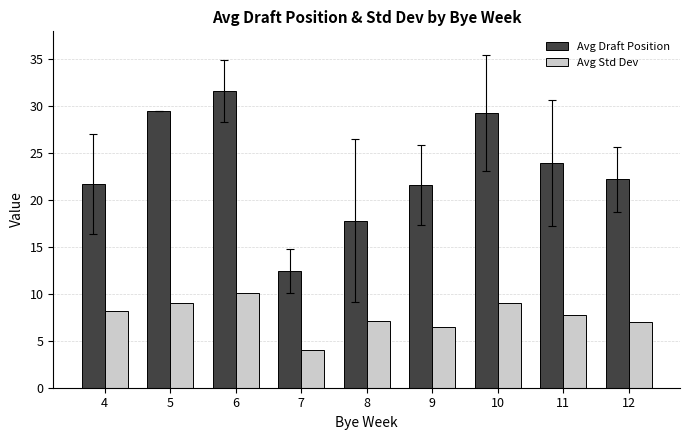

Does the chart contain stacked bars?

No